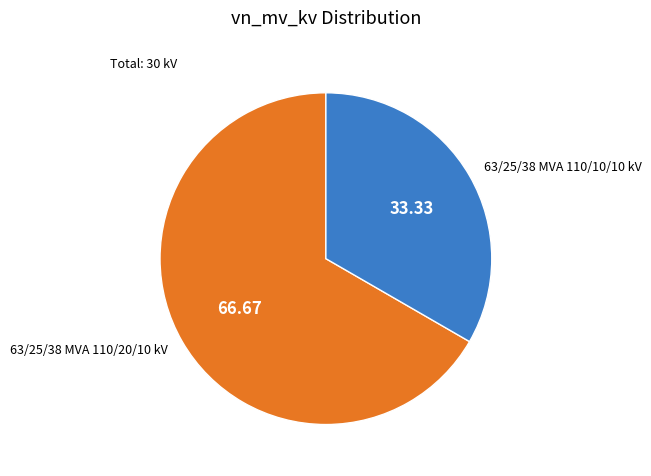

Is there a majority slice in this chart?

Yes